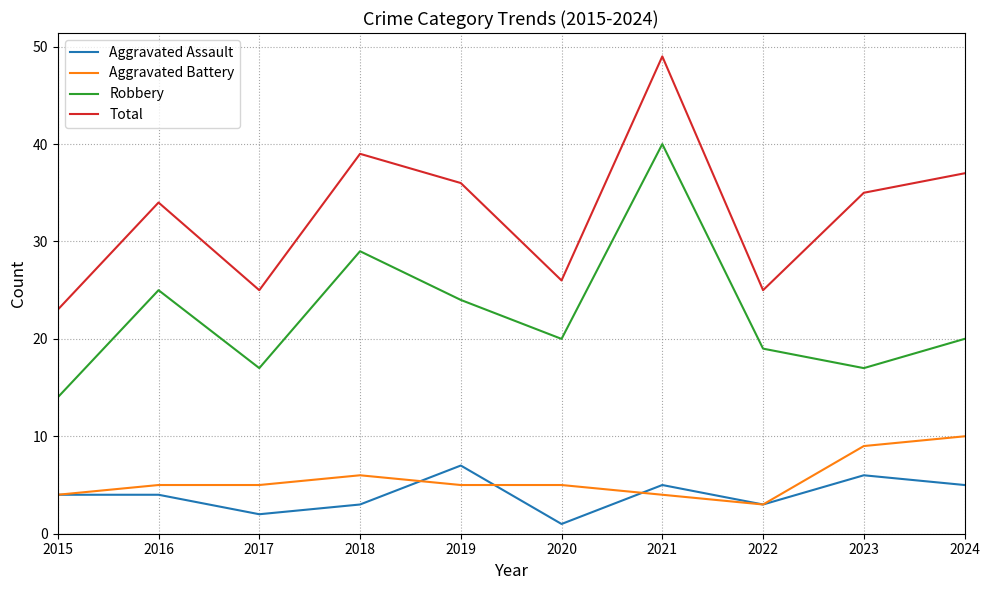

Read the Aggravated Battery value at 2019.

5